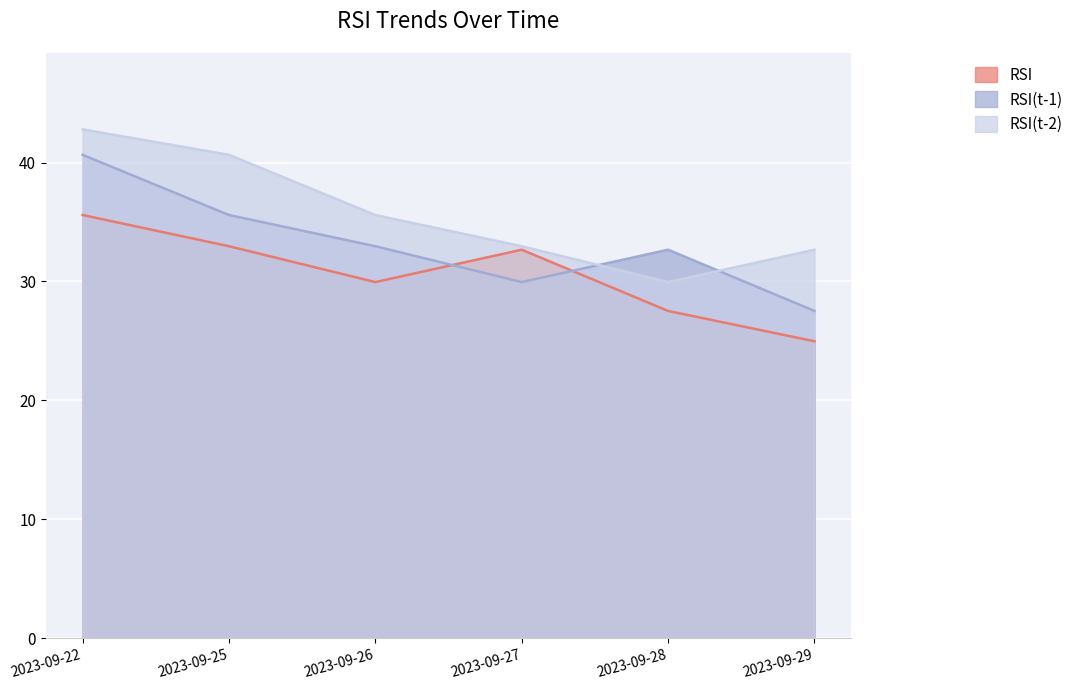

Which series has the largest range (max minus min)?

RSI(t-1)